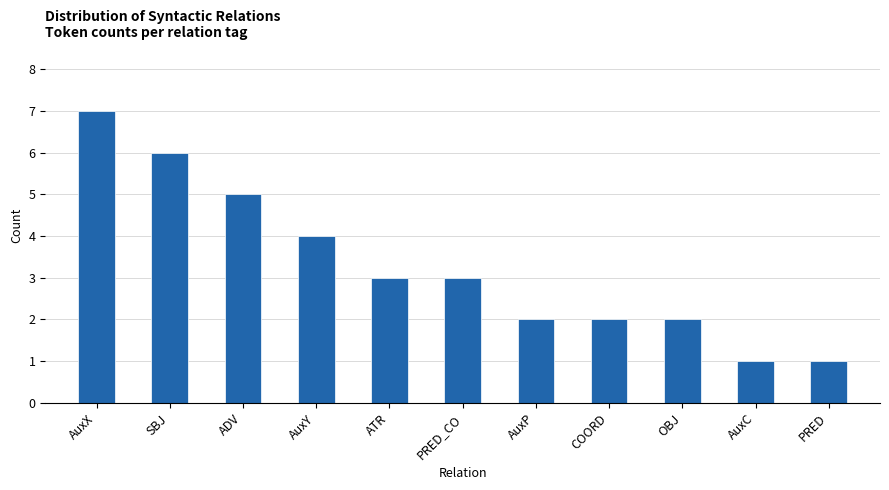

The value at AuxX is 12. True or false?

False